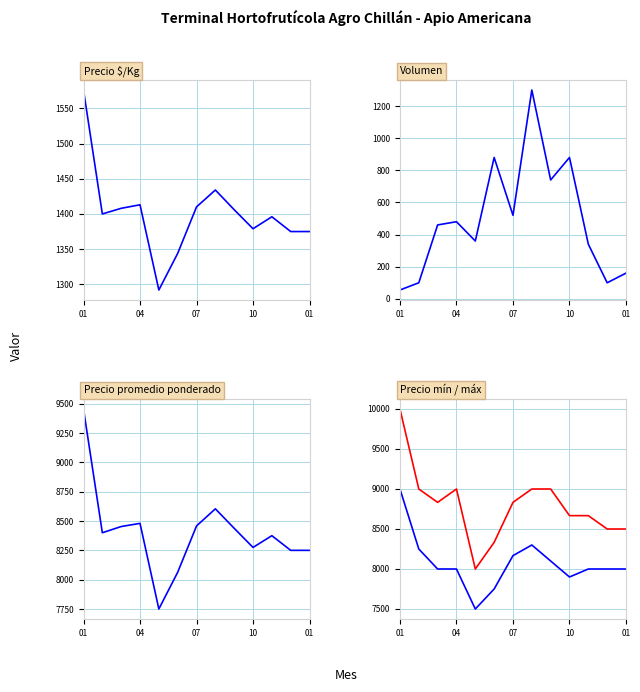

What is the difference between the maximum and minimum values in the Precio minimo series?

1500